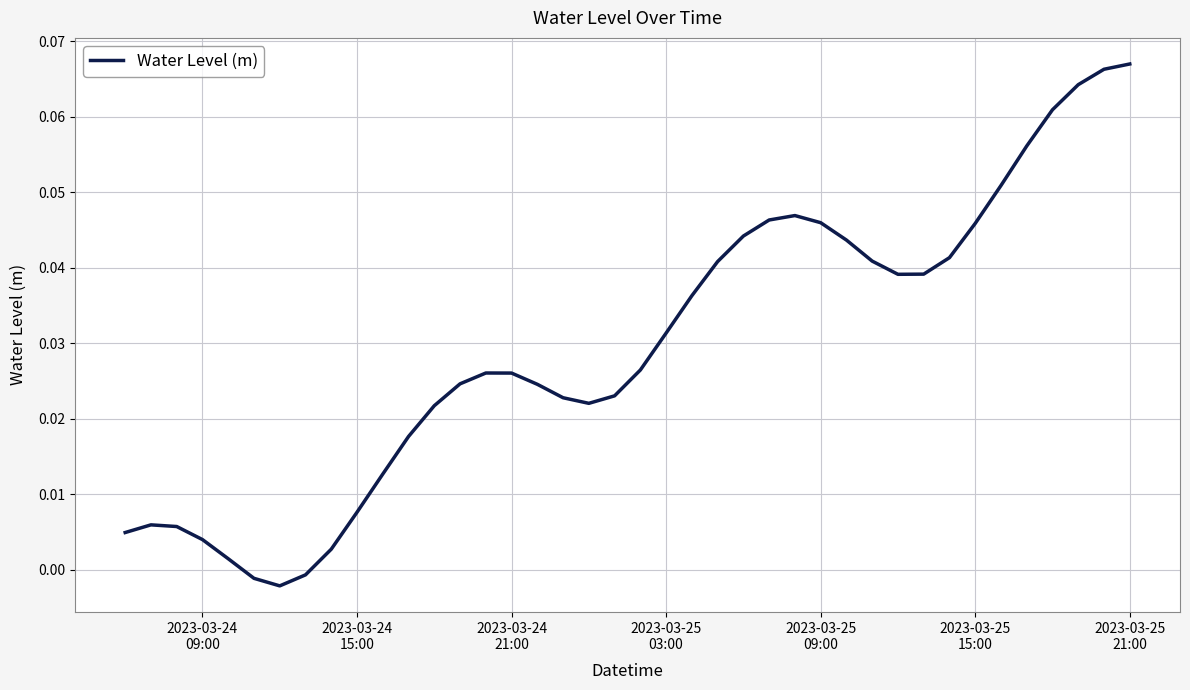

How many lines are shown in the chart?

1